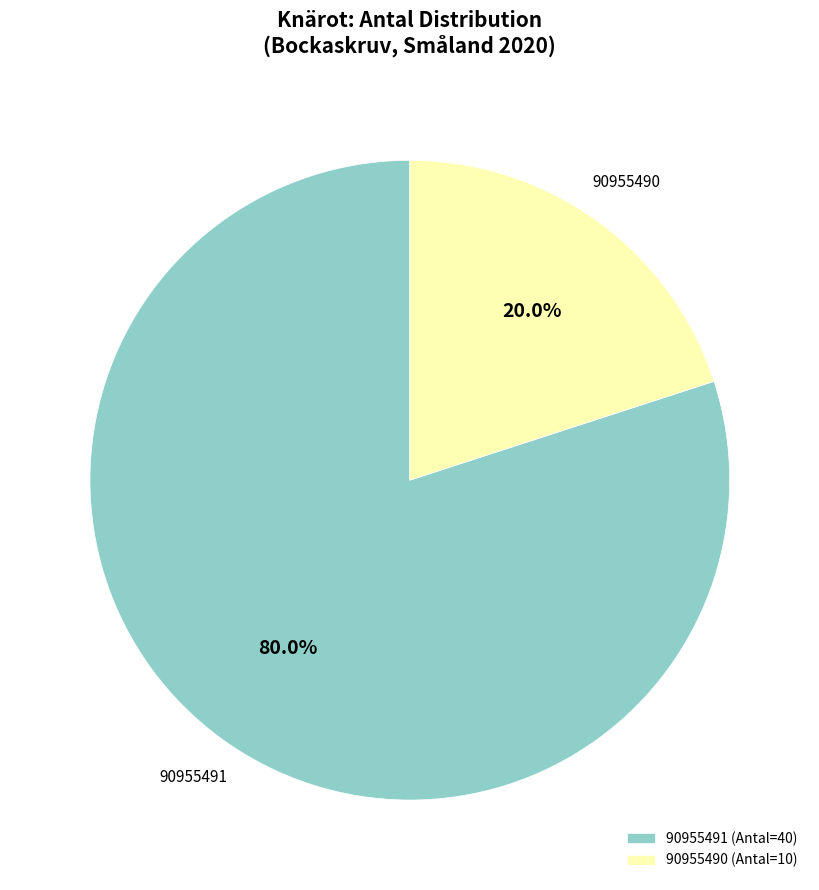

Rank the categories by value from highest to lowest.

90955491, 90955490